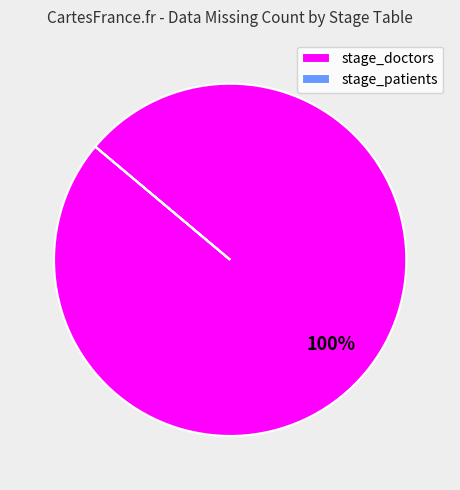

Does any single category account for the majority?

Yes